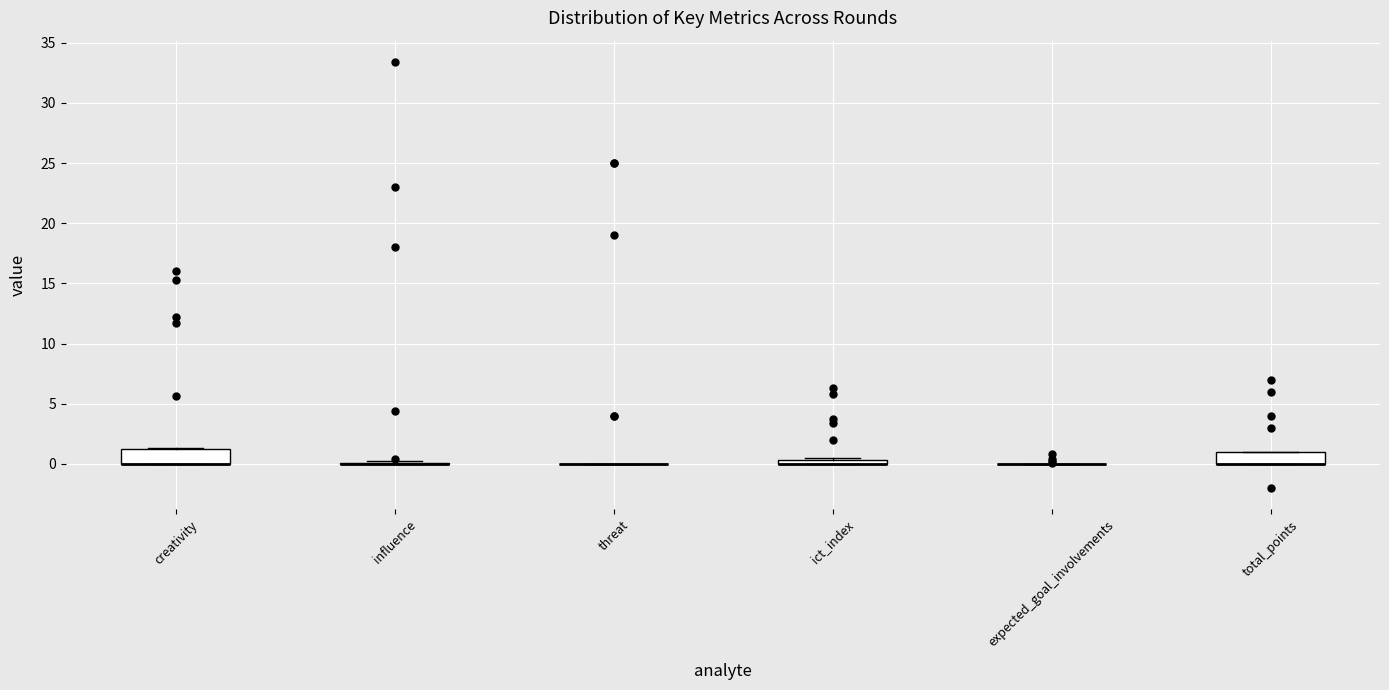

Where is the upper edge of the box for ict_index on the y-axis? The values are not printed on the chart, so give them approximately, as read against the axis.

0.5